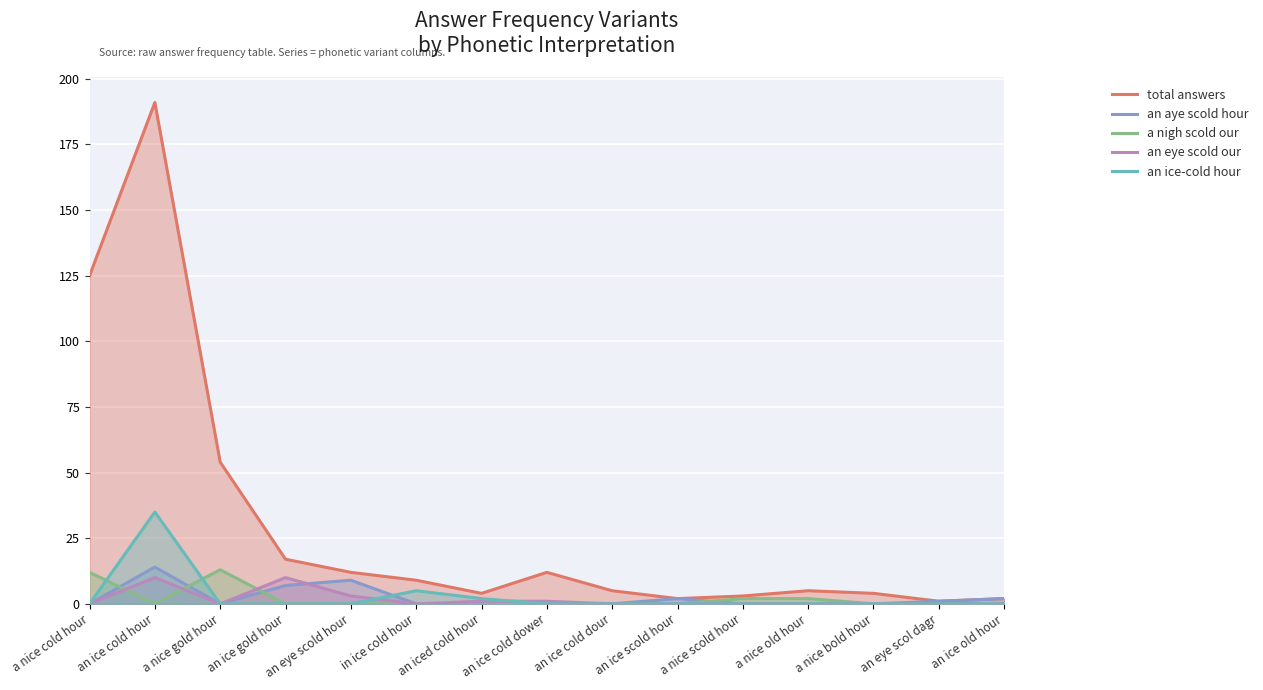

Where is an eye scold our nearest to the value 5?

an eye scold hour